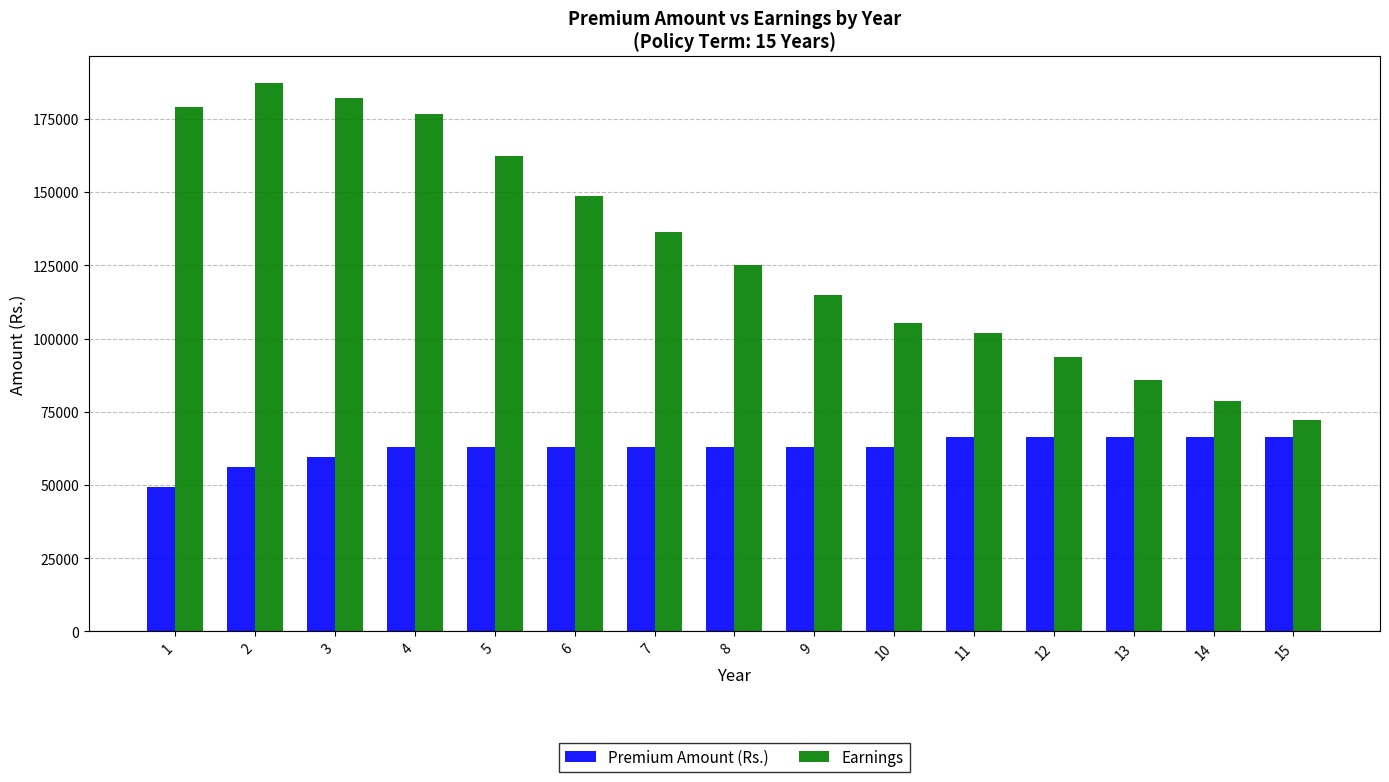

The value of Premium Amount (Rs.) at 2 is 14015.6. True or false?

False